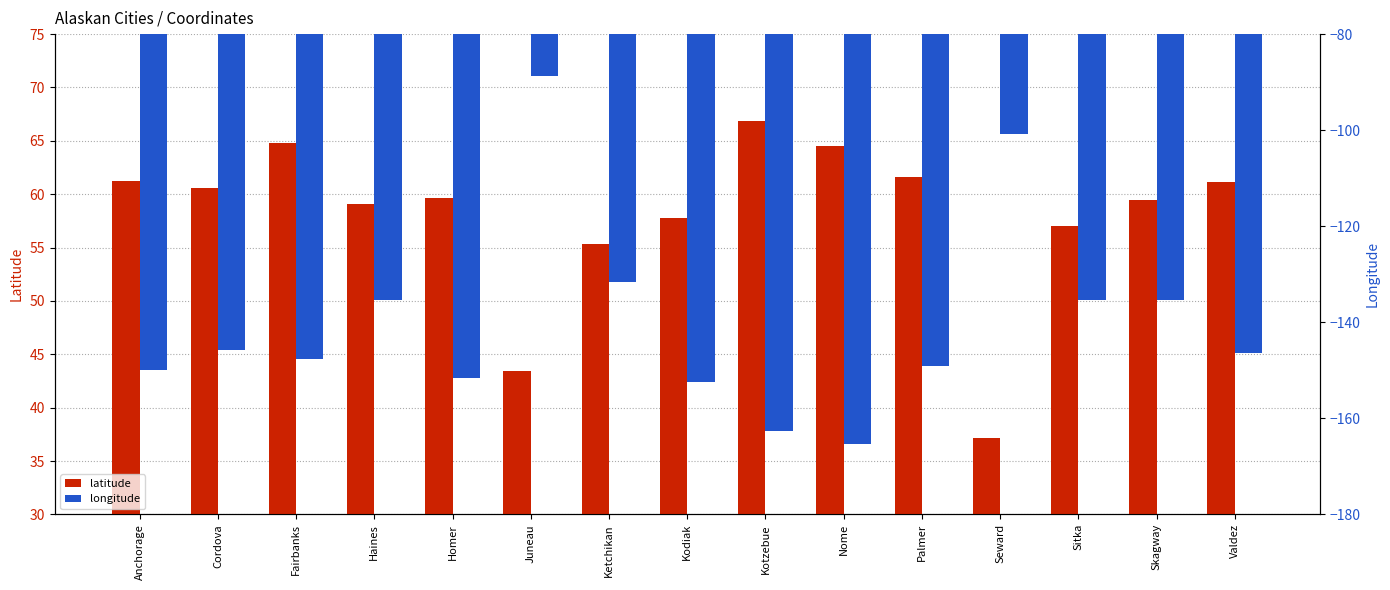

What is the label of the 3rd bar from the left?

Fairbanks